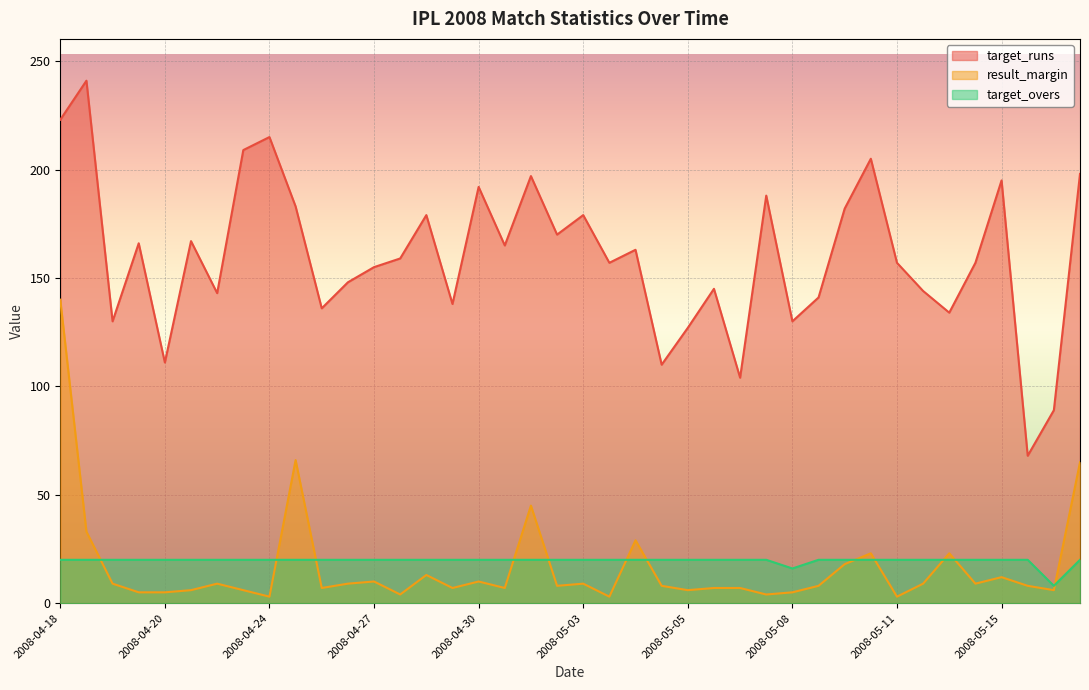

How many data points does each series have?

40